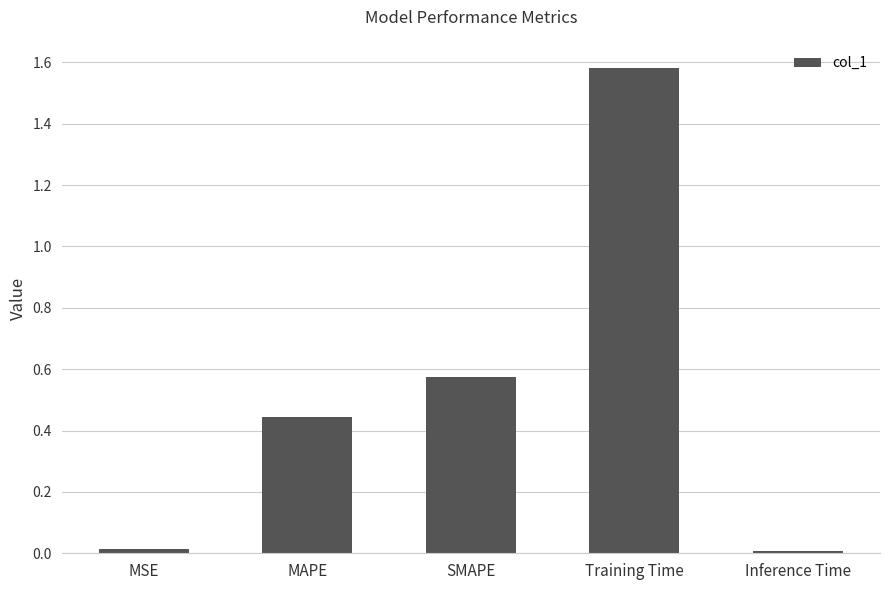

What is the change in value from MAPE to SMAPE?

+0.1